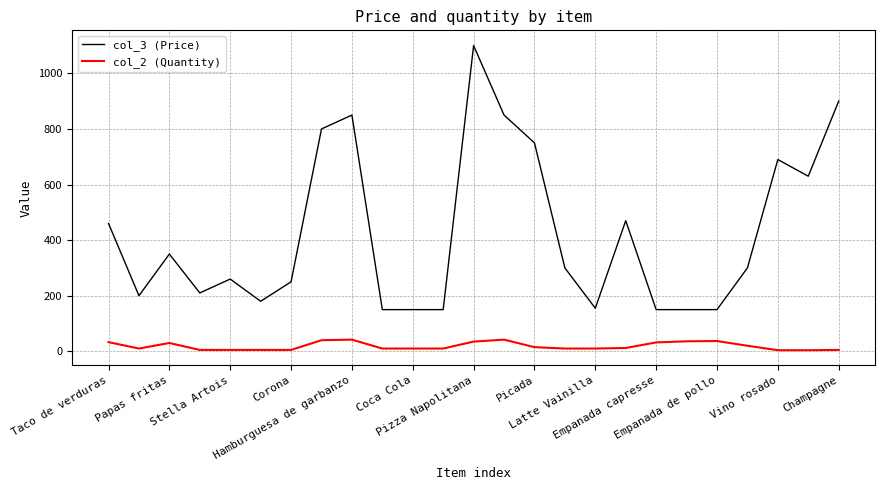

Rank the series by their average value, from highest to lowest.

col_3 (Price), col_2 (Quantity)